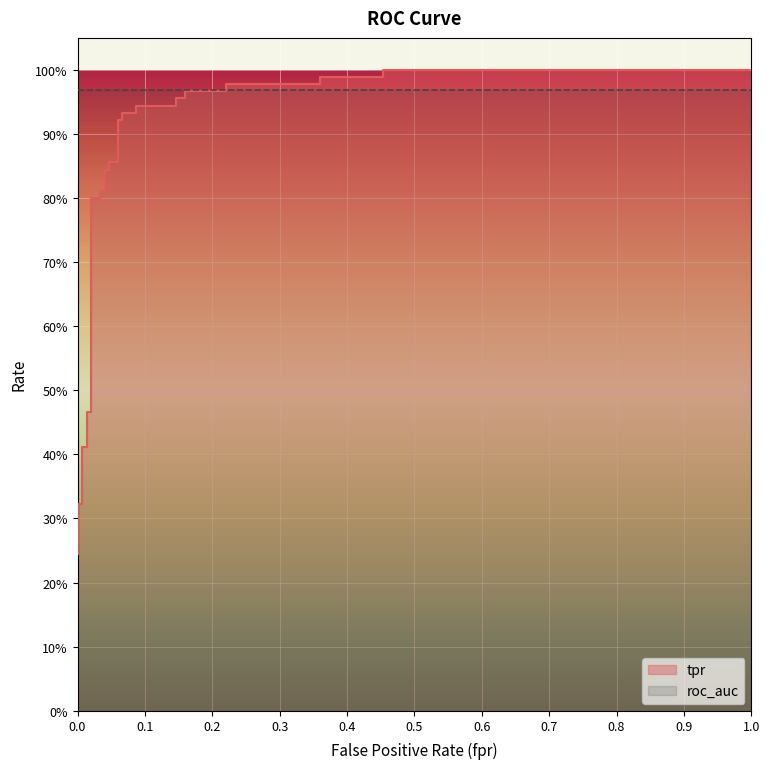

Reading right to left, extract all data points from this chart.

1.0	1.0	1.0	1.0	1.0	1.0	1.0	1.0	1.0	1.0	0.9	0.9	0.9	0.9	0.9	0.9	0.9	0.9	0.8	0.8	0.8	0.8	0.8	0.8	0.5	0.5	0.4	0.4	0.3	0.3	0.3	0.3	0.2